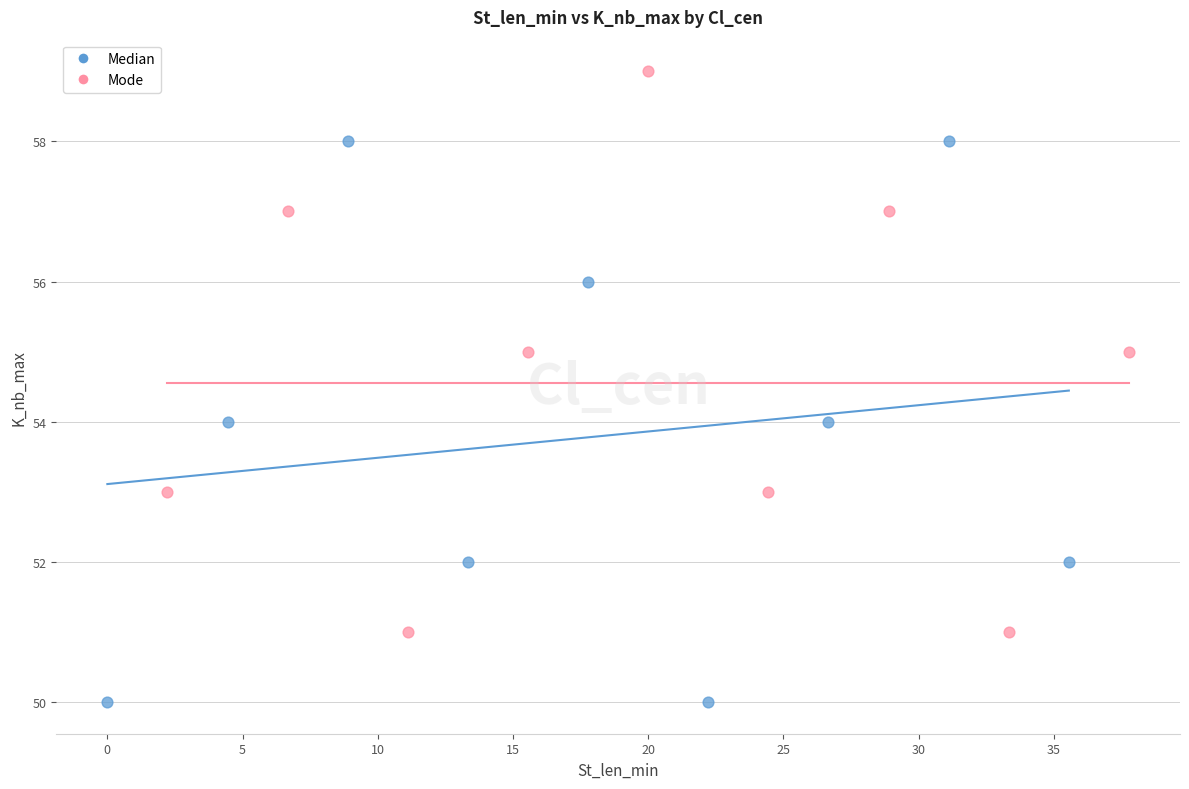

Which series contains the lowest Y value?

Median